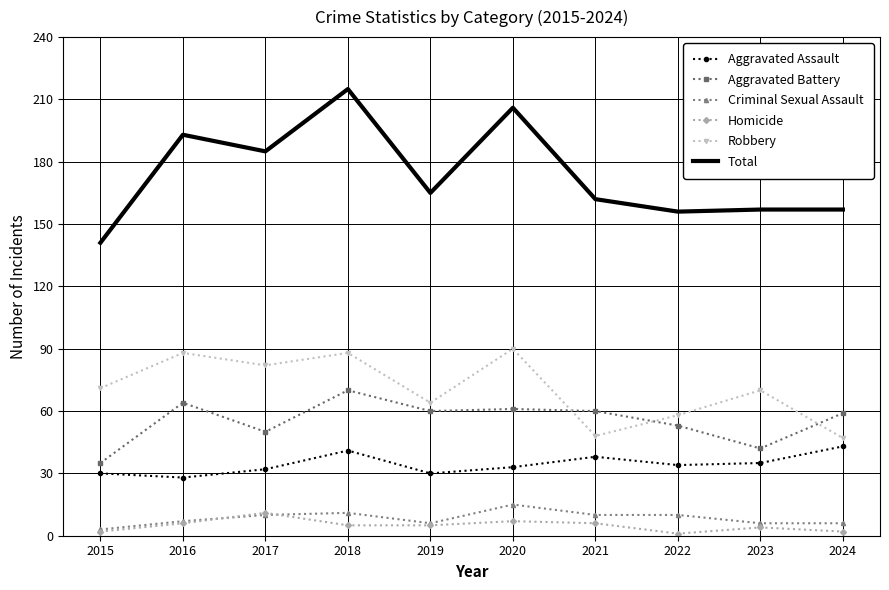

At which category does Aggravated Assault reach its first local peak?

2018